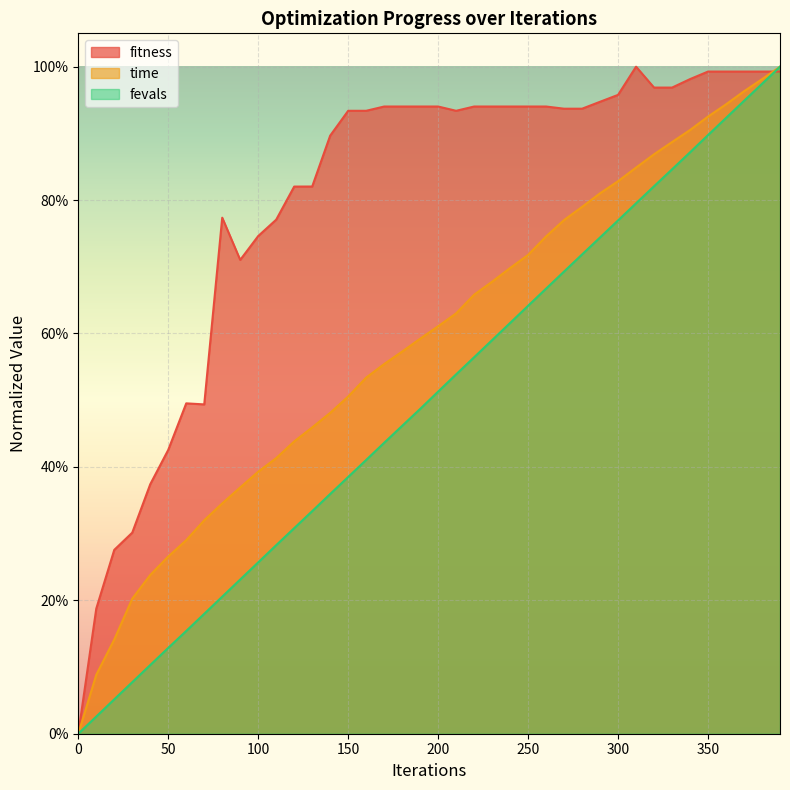

What is the total value across all series at 30?

0.6